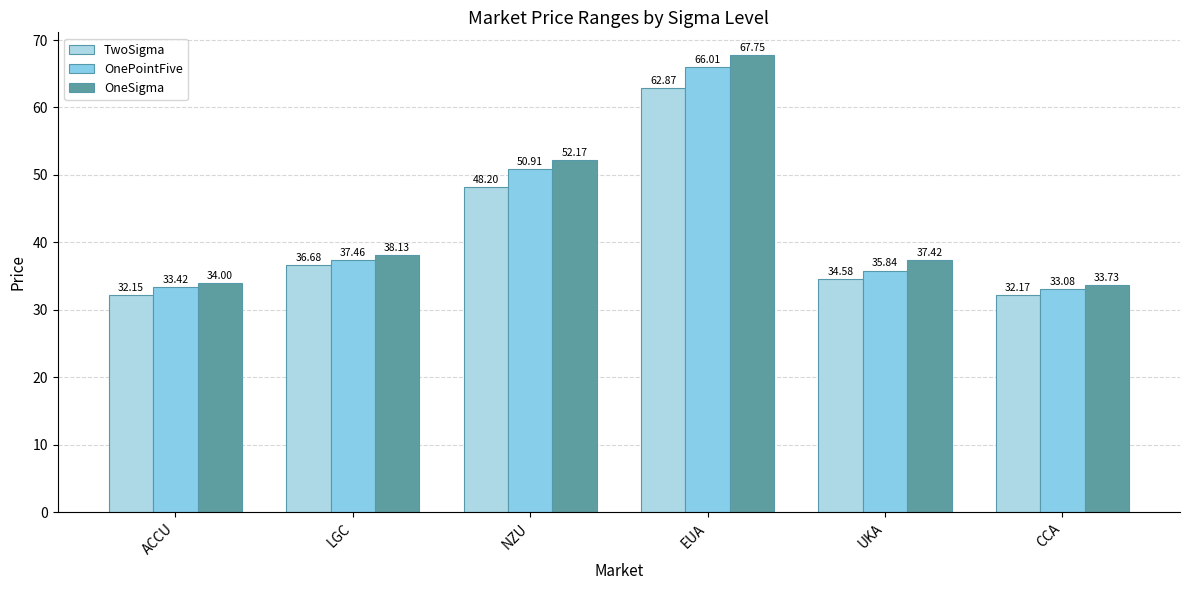

How many series are shown in this chart?

3